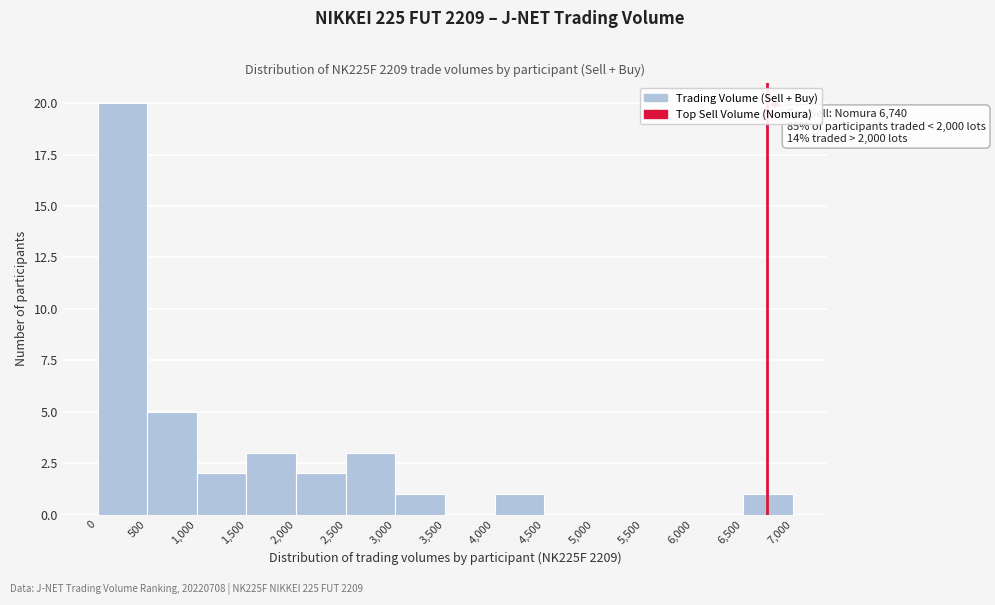

Which range on the x-axis has the tallest bar?

0 to 500